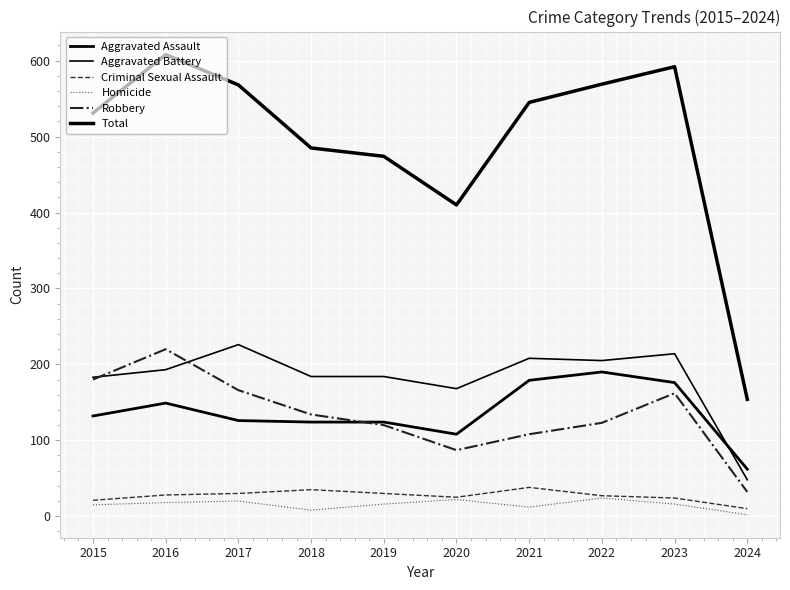

How many lines are shown in the chart?

6